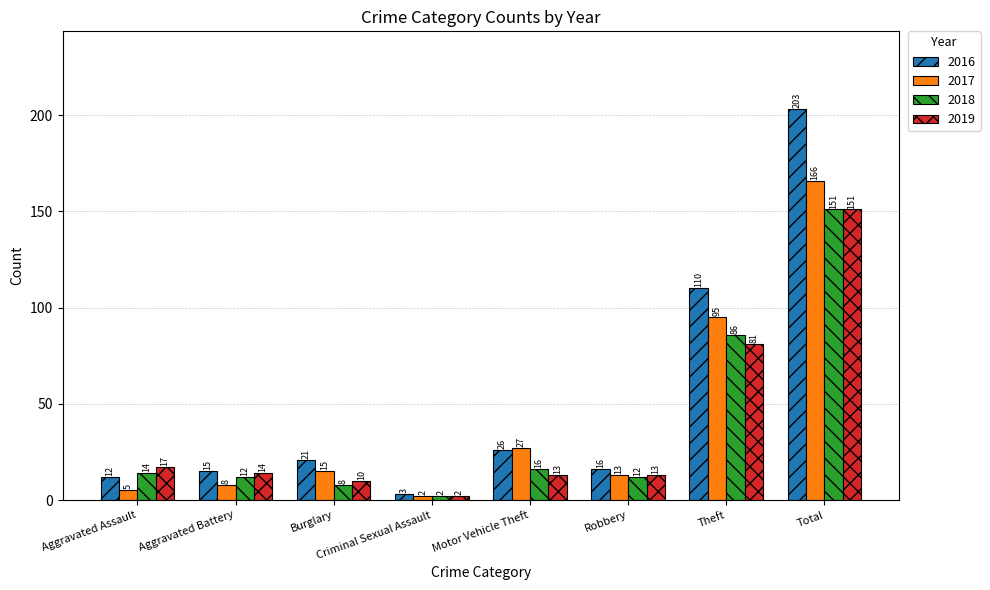

List the labels in order of 2017 value, smallest first.

Criminal Sexual Assault, Aggravated Assault, Aggravated Battery, Robbery, Burglary, Motor Vehicle Theft, Theft, Total